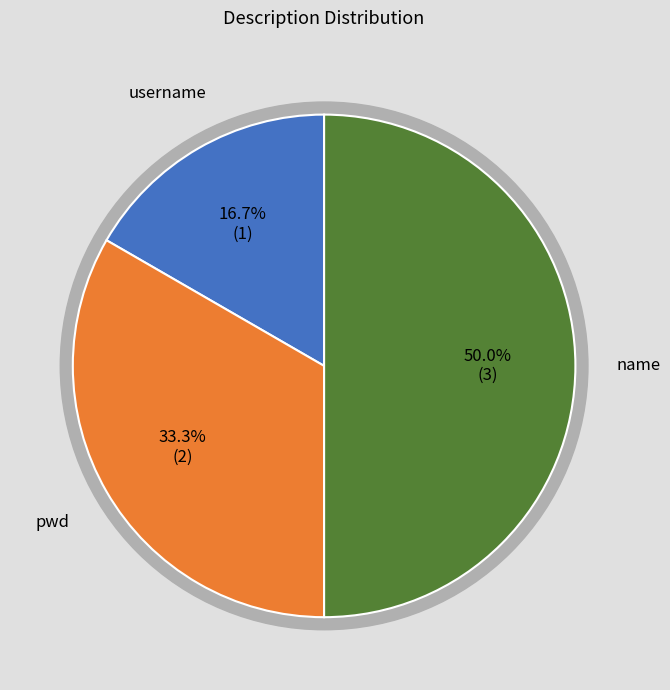

To the nearest percent, what portion does pwd represent?

33%